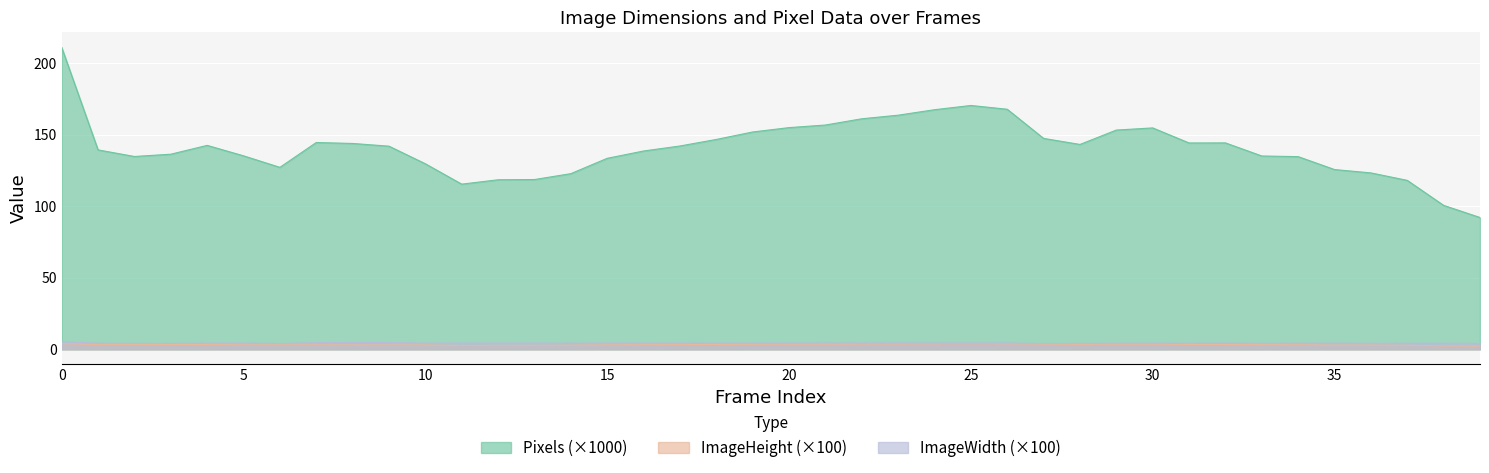

At which category does ImageHeight reach its first local peak?

15